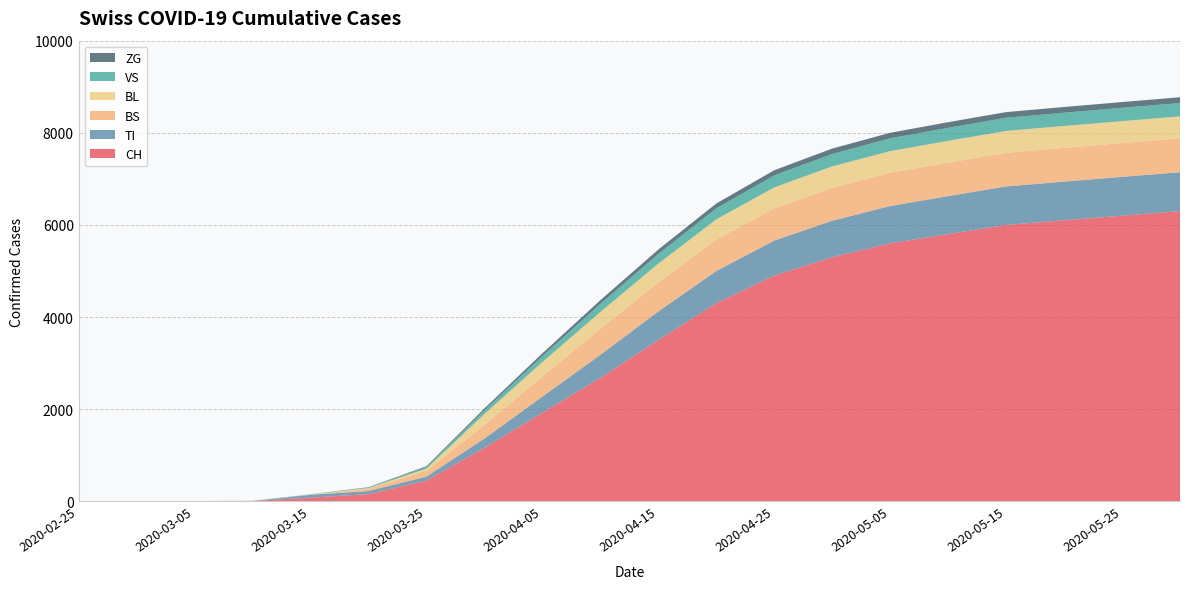

Reading left to right, list all the values displayed in this chart.

CH: 0	0	2	6	79	155	449	1160	1922	2680	3500	4300	4900	5300	5600	5800	6000	6100	6200	6300
TI: 0	0	0	0	61	67	85	202	350	500	620	700	760	790	810	825	835	840	843	844
VS: 0	0	2	2	6	15	35	81	130	175	210	240	260	270	278	283	286	288	289	290
BL: 0	0	0	2	5	18	46	242	310	370	410	440	455	465	470	473	475	476	477	478
BS: 0	0	0	0	0	46	128	292	440	560	630	680	700	715	722	727	730	732	733	734
ZG: 0	0	0	0	0	5	18	39	60	80	95	105	112	117	120	122	123	124	125	126